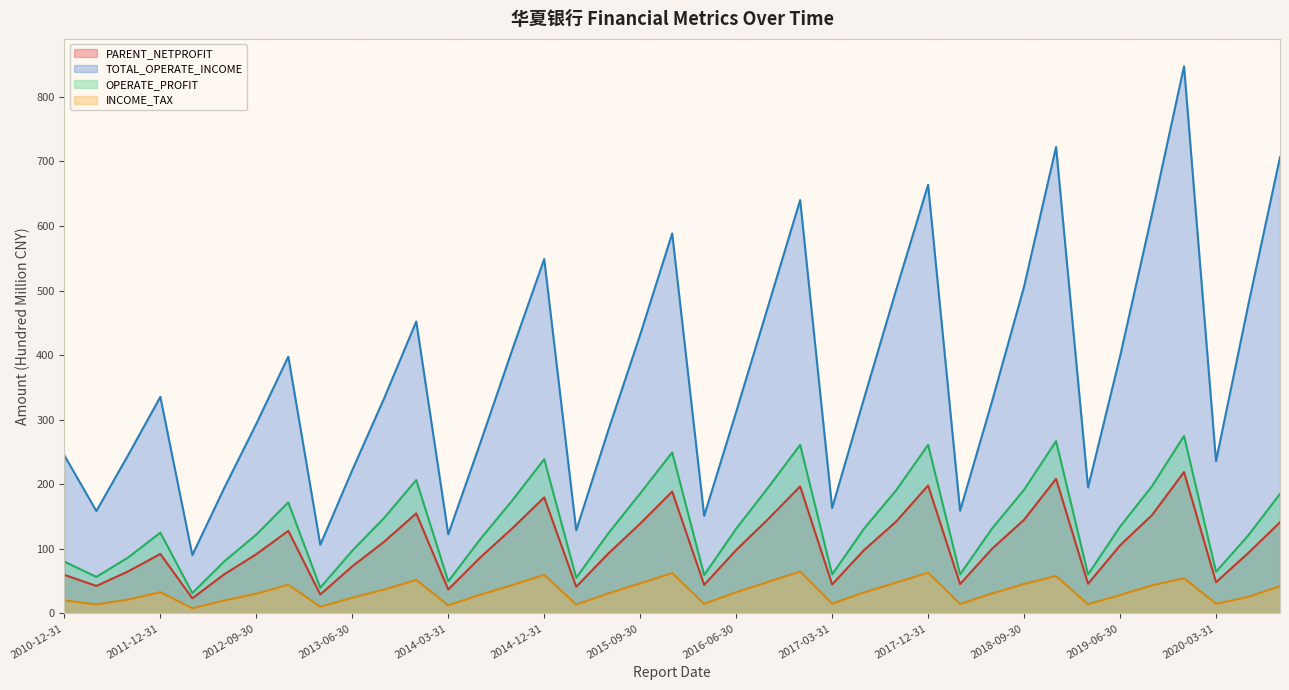

Reading left to right, list all the values displayed in this chart.

PARENT_NETPROFIT: 2010-12-31=59.9	2011-06-30=42.7	2011-09-30=65.4	2011-12-31=92.2	2012-03-31=23.5	2012-06-30=60.8	2012-09-30=91.8	2012-12-31=128.0	2013-03-31=29.5	2013-06-30=73.0	2013-09-30=111.3	2013-12-31=155.1	2014-03-31=37.2	2014-06-30=86.7	2014-09-30=131.8	2014-12-31=179.8	2015-03-31=41.4	2015-06-30=92.6	2015-09-30=139.1	2015-12-31=188.8	2016-03-31=44.3	2016-06-30=98.3	2016-09-30=146.2	2016-12-31=196.8	2017-03-31=45.0	2017-06-30=98.4	2017-09-30=142.3	2017-12-31=198.2	2018-03-31=45.5	2018-06-30=100.3	2018-09-30=145.1	2018-12-31=208.5	2019-03-31=46.0	2019-06-30=105.4	2019-09-30=152.4	2019-12-31=219.1	2020-03-31=48.4	2020-06-30=93.4	2020-09-30=141.2
TOTAL_OPERATE_INCOME: 2010-12-31=244.8	2011-06-30=158.7	2011-09-30=245.8	2011-12-31=335.4	2012-03-31=90.4	2012-06-30=194.5	2012-09-30=293.7	2012-12-31=397.8	2013-03-31=106.4	2013-06-30=222.1	2013-09-30=333.6	2013-12-31=452.2	2014-03-31=122.6	2014-06-30=263.8	2014-09-30=408.2	2014-12-31=548.9	2015-03-31=128.8	2015-06-30=283.3	2015-09-30=431.7	2015-12-31=588.4	2016-03-31=151.2	2016-06-30=312.1	2016-09-30=475.9	2016-12-31=640.1	2017-03-31=163.3	2017-06-30=333.6	2017-09-30=500.9	2017-12-31=663.8	2018-03-31=159.1	2018-06-30=328.8	2018-09-30=506.2	2018-12-31=722.3	2019-03-31=195.1	2019-06-30=398.0	2019-09-30=618.8	2019-12-31=847.3	2020-03-31=235.9	2020-06-30=475.8	2020-09-30=706.6
OPERATE_PROFIT: 2010-12-31=80.3	2011-06-30=56.7	2011-09-30=86.9	2011-12-31=125.2	2012-03-31=31.6	2012-06-30=80.8	2012-09-30=122.2	2012-12-31=172.0	2013-03-31=39.9	2013-06-30=97.3	2013-09-30=148.2	2013-12-31=206.6	2014-03-31=49.8	2014-06-30=115.0	2014-09-30=175.0	2014-12-31=238.9	2015-03-31=55.3	2015-06-30=123.9	2015-09-30=185.9	2015-12-31=249.3	2016-03-31=59.4	2016-06-30=131.3	2016-09-30=195.0	2016-12-31=261.1	2017-03-31=60.4	2017-06-30=131.6	2017-09-30=190.7	2017-12-31=261.2	2018-03-31=60.6	2018-06-30=131.7	2018-09-30=191.6	2018-12-31=266.9	2019-03-31=60.4	2019-06-30=134.4	2019-09-30=197.3	2019-12-31=275.0	2020-03-31=64.6	2020-06-30=120.5	2020-09-30=185.1
INCOME_TAX: 2010-12-31=20.2	2011-06-30=14.0	2011-09-30=21.6	2011-12-31=33.1	2012-03-31=8.1	2012-06-30=20.2	2012-09-30=30.6	2012-12-31=44.6	2013-03-31=10.4	2013-06-30=24.4	2013-09-30=37.1	2013-12-31=51.9	2014-03-31=12.6	2014-06-30=29.1	2014-09-30=44.0	2014-12-31=59.8	2015-03-31=13.8	2015-06-30=31.0	2015-09-30=46.6	2015-12-31=62.5	2016-03-31=14.9	2016-06-30=32.9	2016-09-30=49.0	2016-12-31=64.9	2017-03-31=15.1	2017-06-30=32.7	2017-09-30=47.8	2017-12-31=63.2	2018-03-31=14.8	2018-06-30=30.9	2018-09-30=45.8	2018-12-31=58.0	2019-03-31=14.3	2019-06-30=28.5	2019-09-30=43.6	2019-12-31=54.5	2020-03-31=15.2	2020-06-30=25.6	2020-09-30=42.4